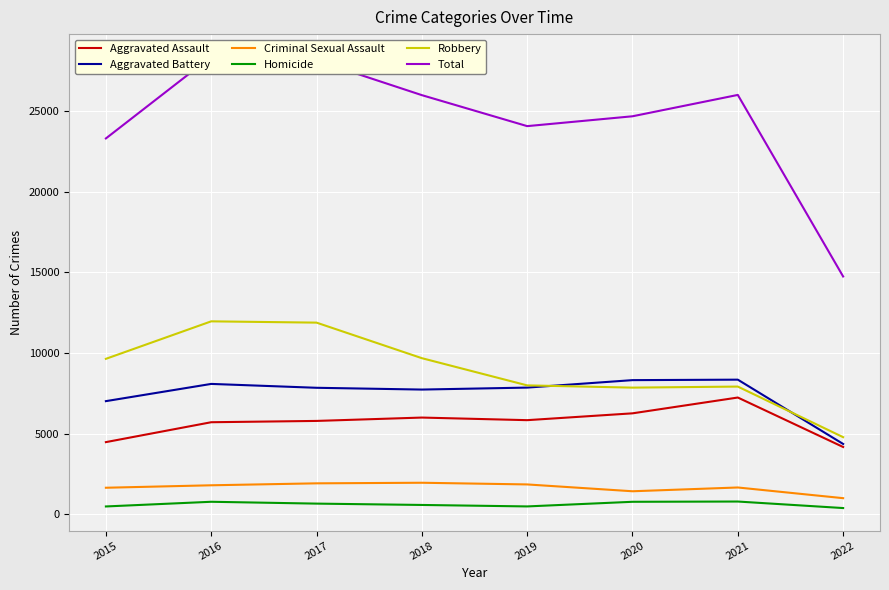

What is the difference between the maximum and minimum values in the Homicide series?

404